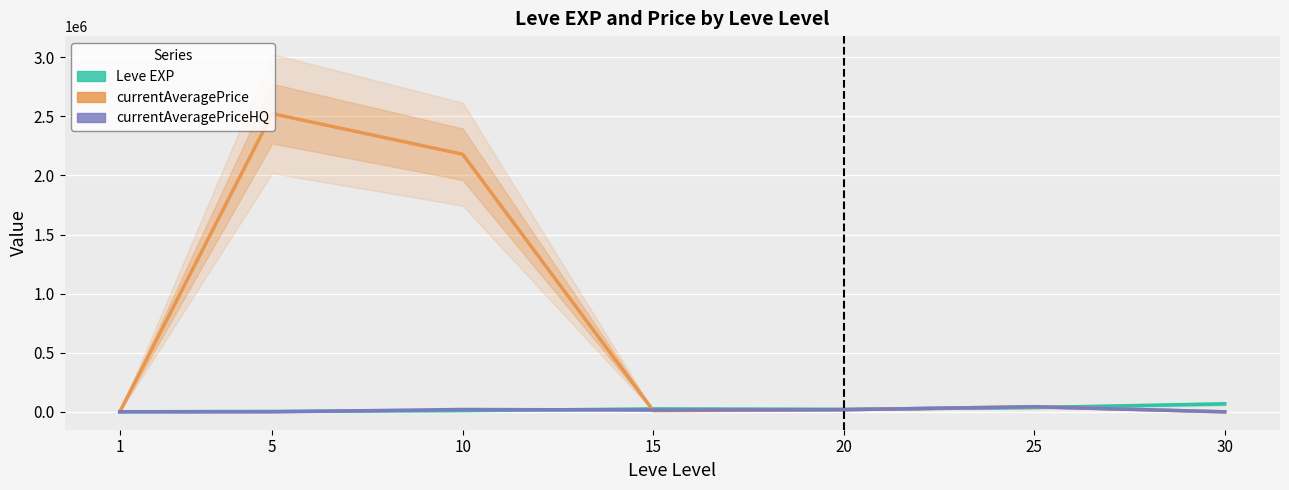

At how many categories does at least one series exceed 48182?

3